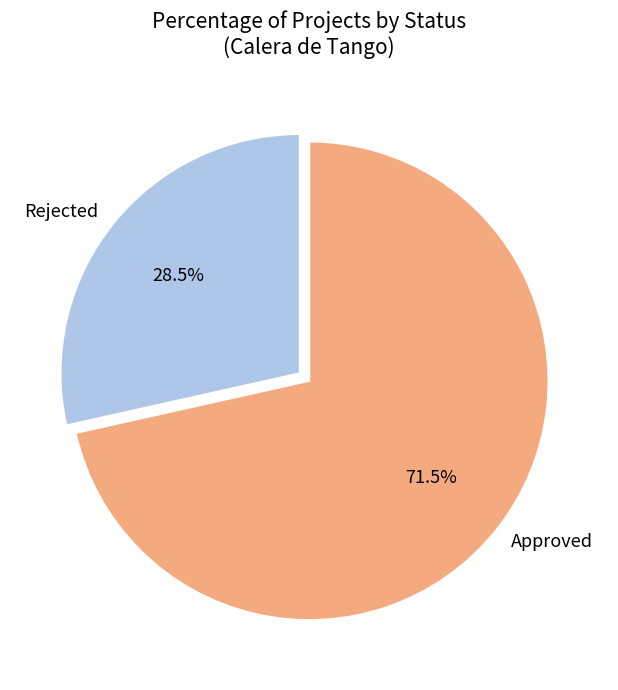

Which slice is the largest?

Approved